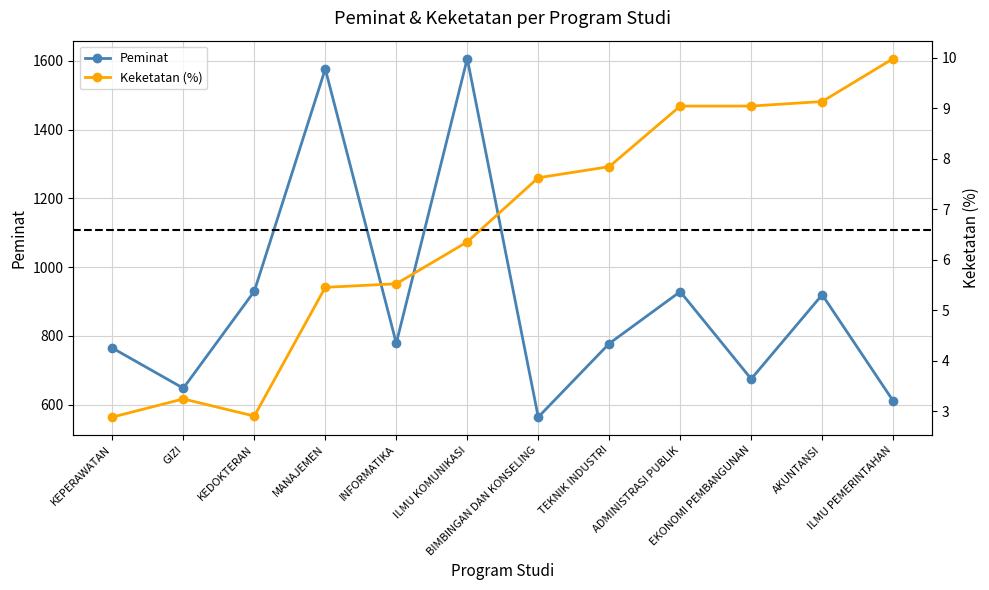

Between GIZI and EKONOMI PEMBANGUNAN, which is larger?

EKONOMI PEMBANGUNAN